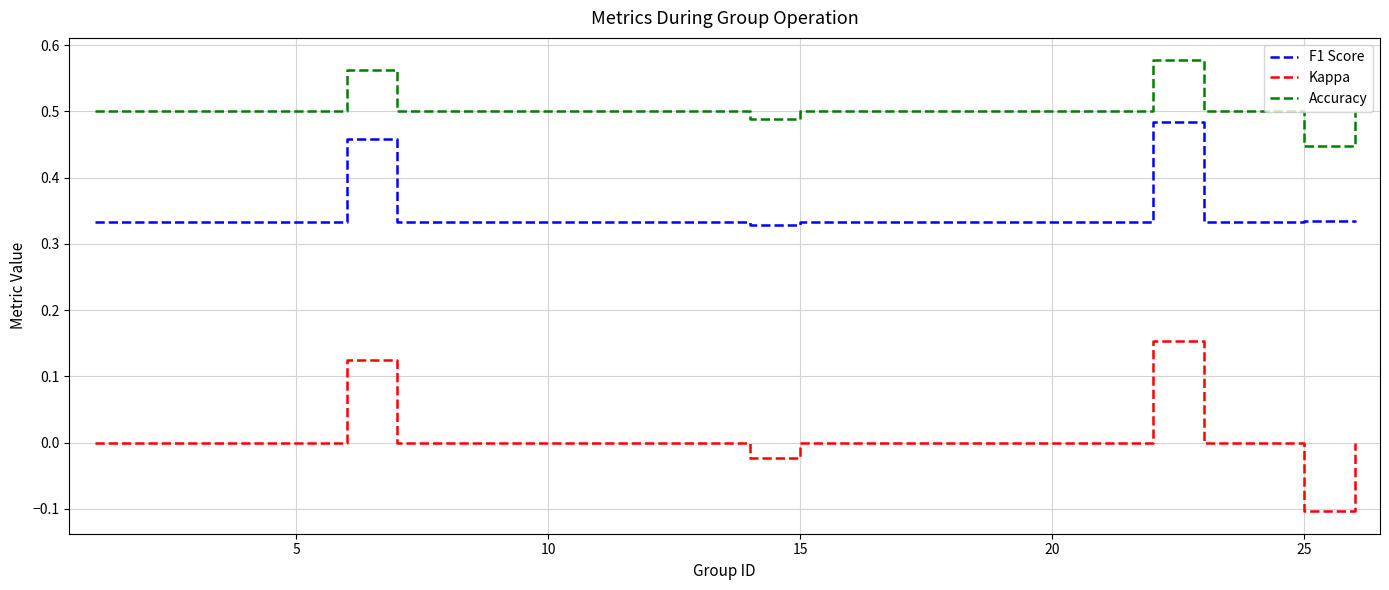

Which series has the widest spread of values?

Kappa